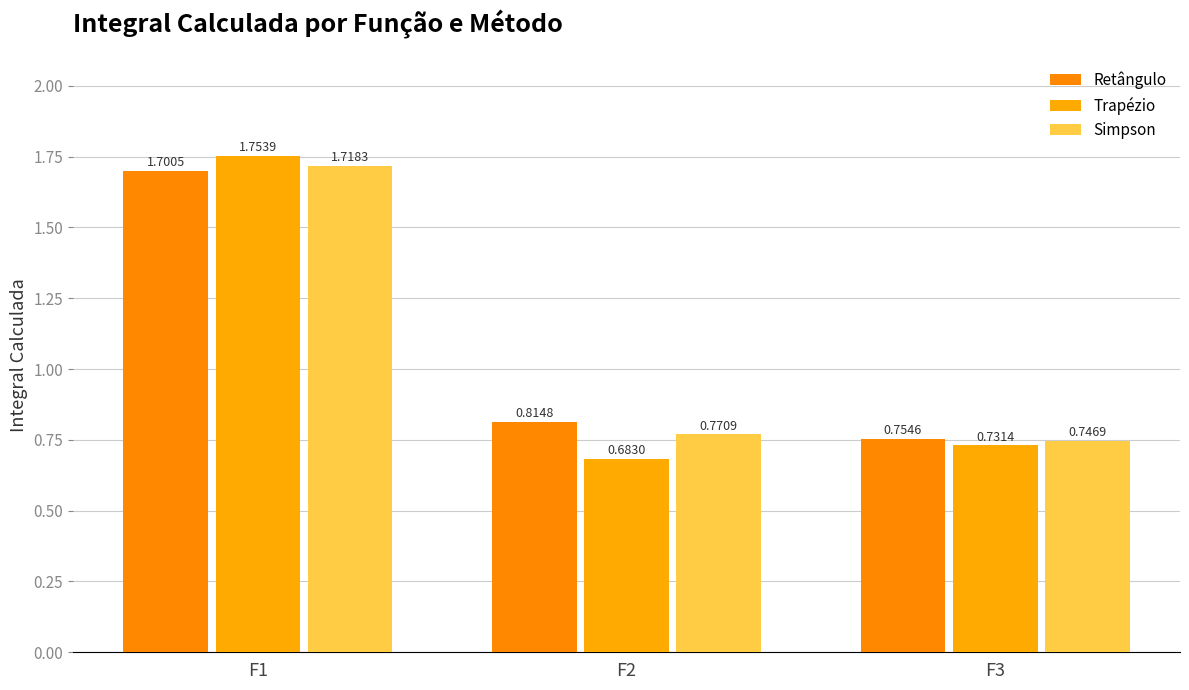

Which series changed the most between F1 and F2?

Trapézio